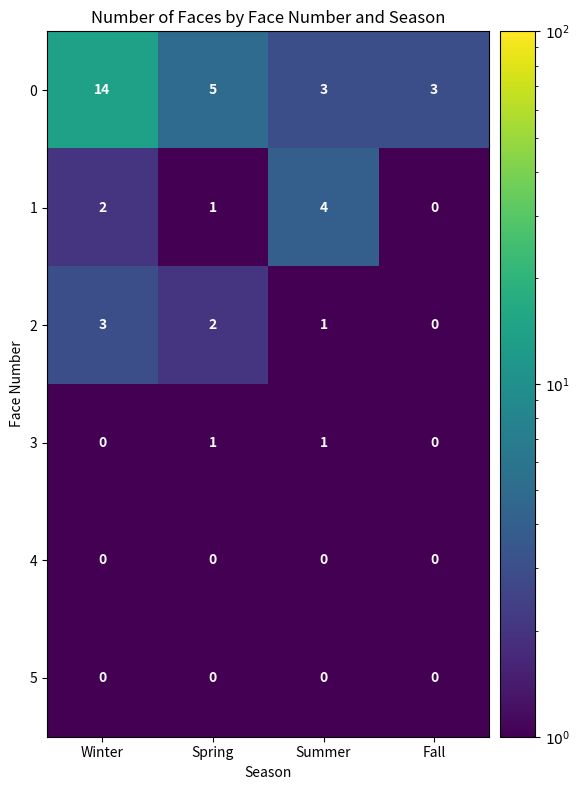

Which category has the highest value across all series?

Winter